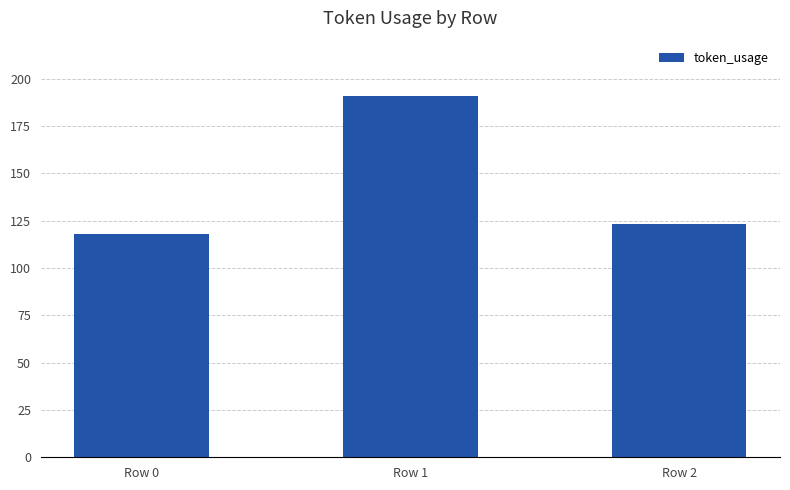

Where does the data first go above 123?

Row 1